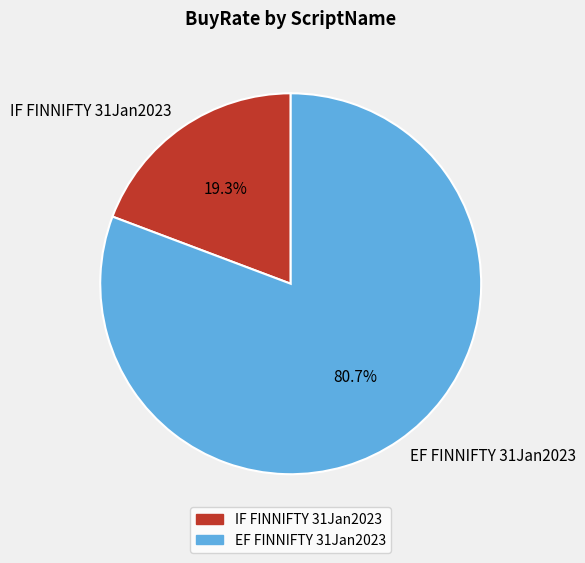

Approximately how many times larger is the value at EF FINNIFTY 31Jan2023 compared to IF FINNIFTY 31Jan2023?

4.2